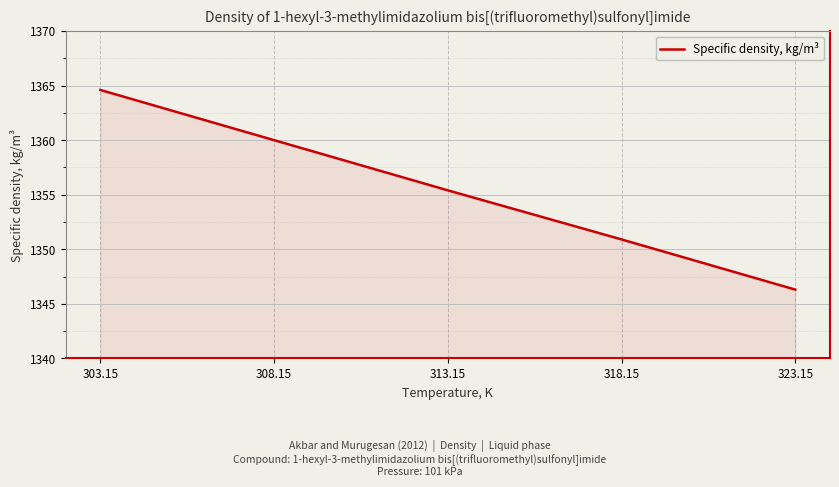

Which category has the lowest value across all series?

323.15